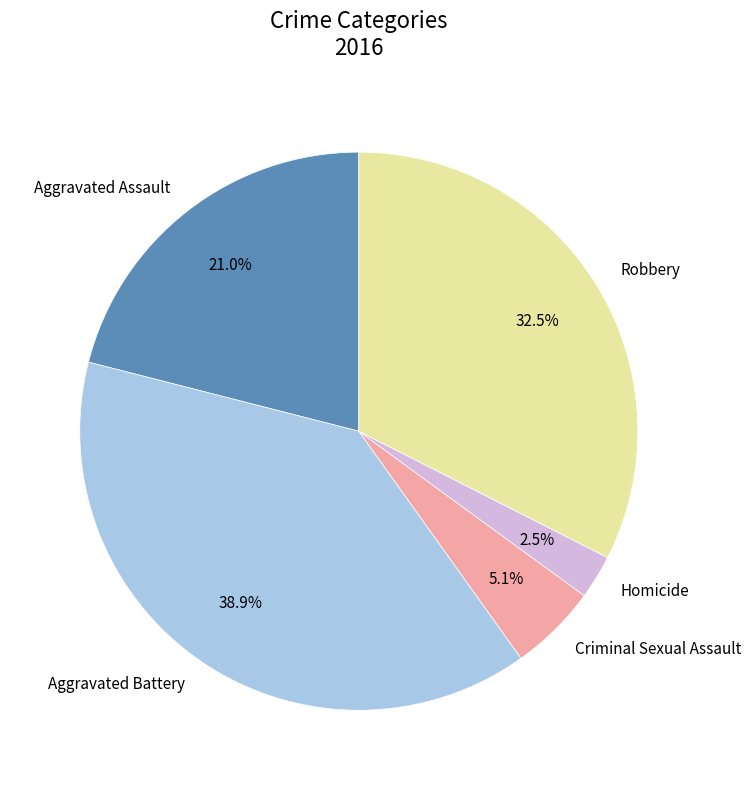

What percentage is the Aggravated Assault slice, to the nearest percent?

21%